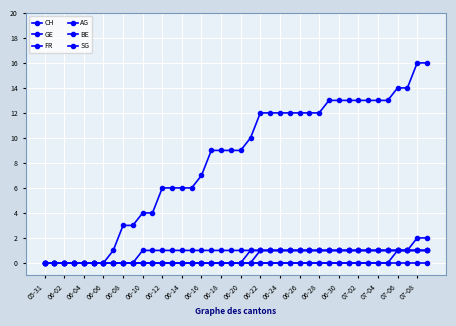

Is this an area chart (filled region under the line)?

No